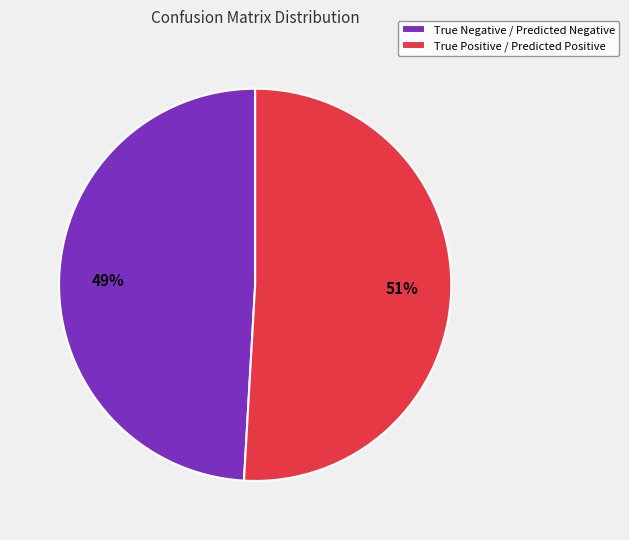

To the nearest percent, what is the average slice percentage?

50%